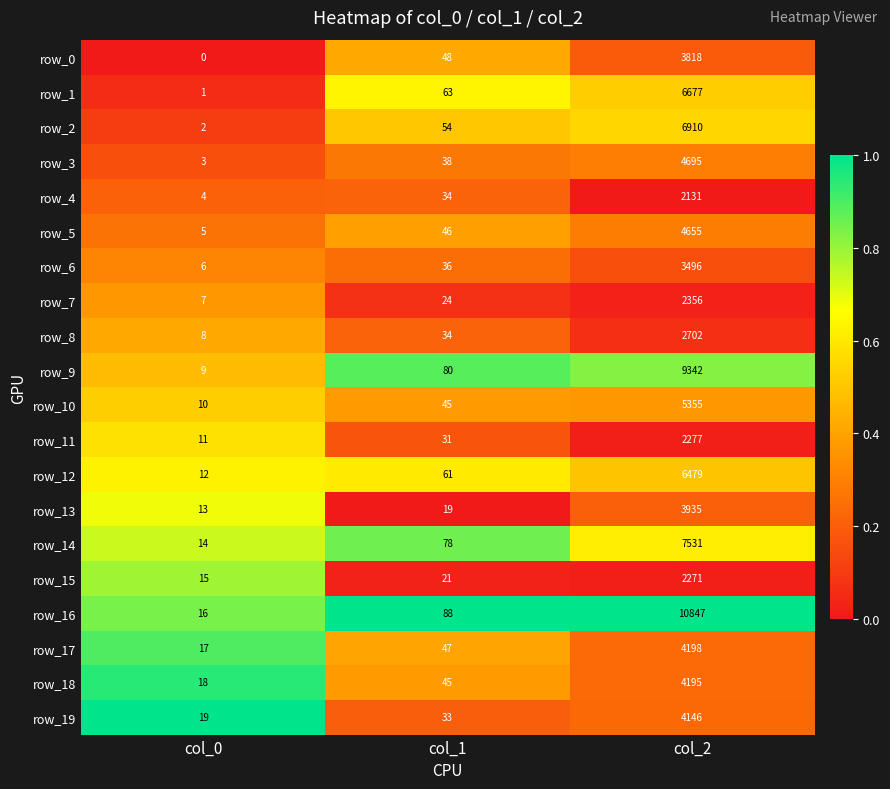

Is the value of row_6 at col_0 greater than the value of row_10 at col_1?

No